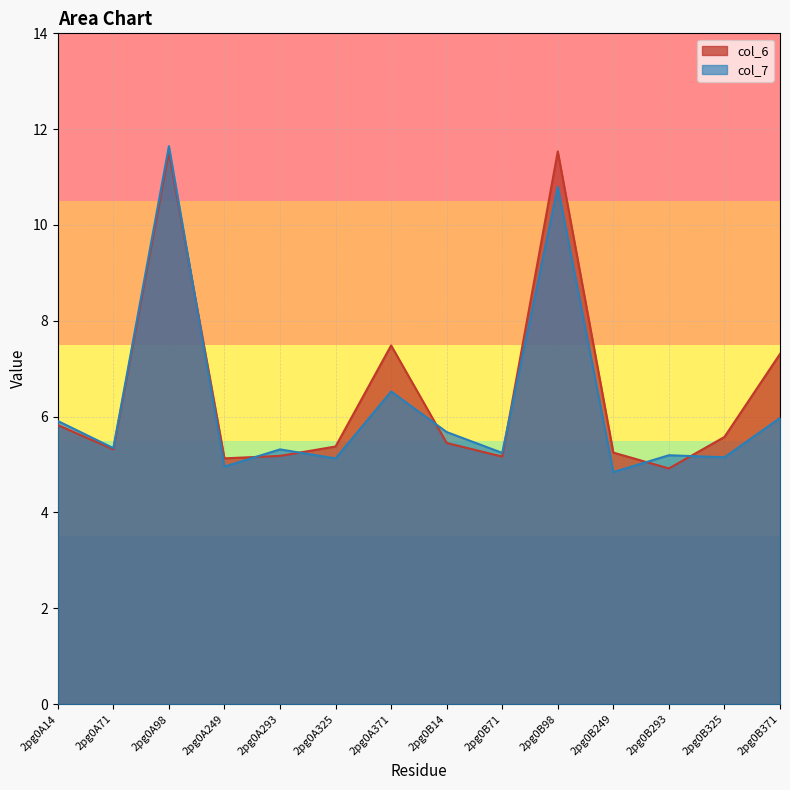

How many lines are shown in the chart?

2